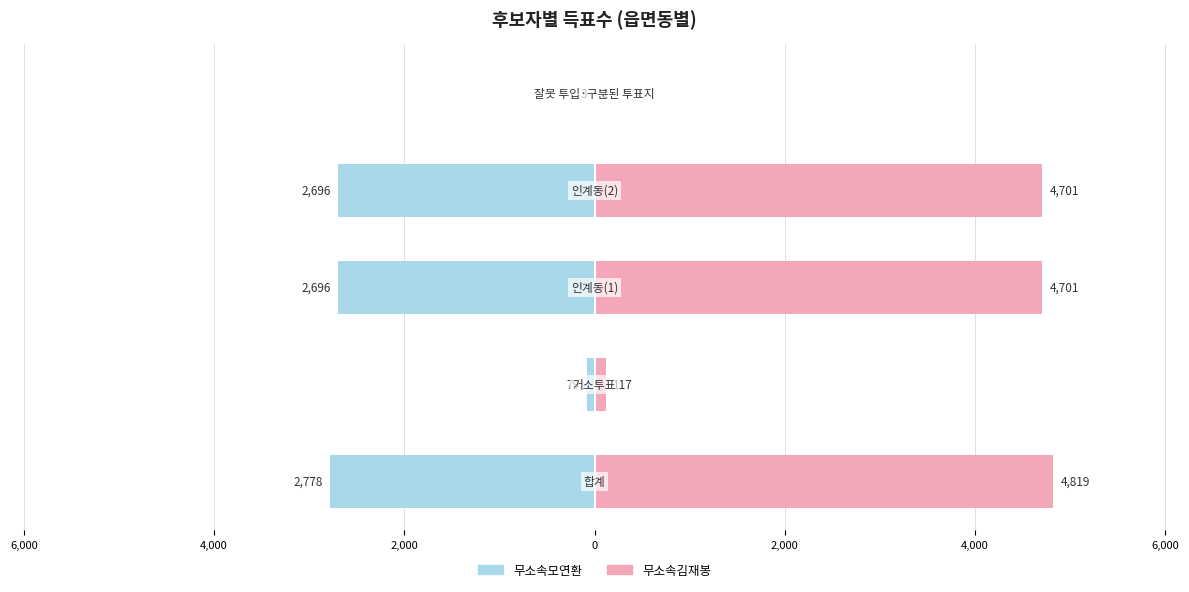

Reading left to right, transcribe all the data shown in this chart.

무소속모연환: -2778	-79	-2696	-2696	-3
무소속김재봉: 4819	117	4701	4701	1